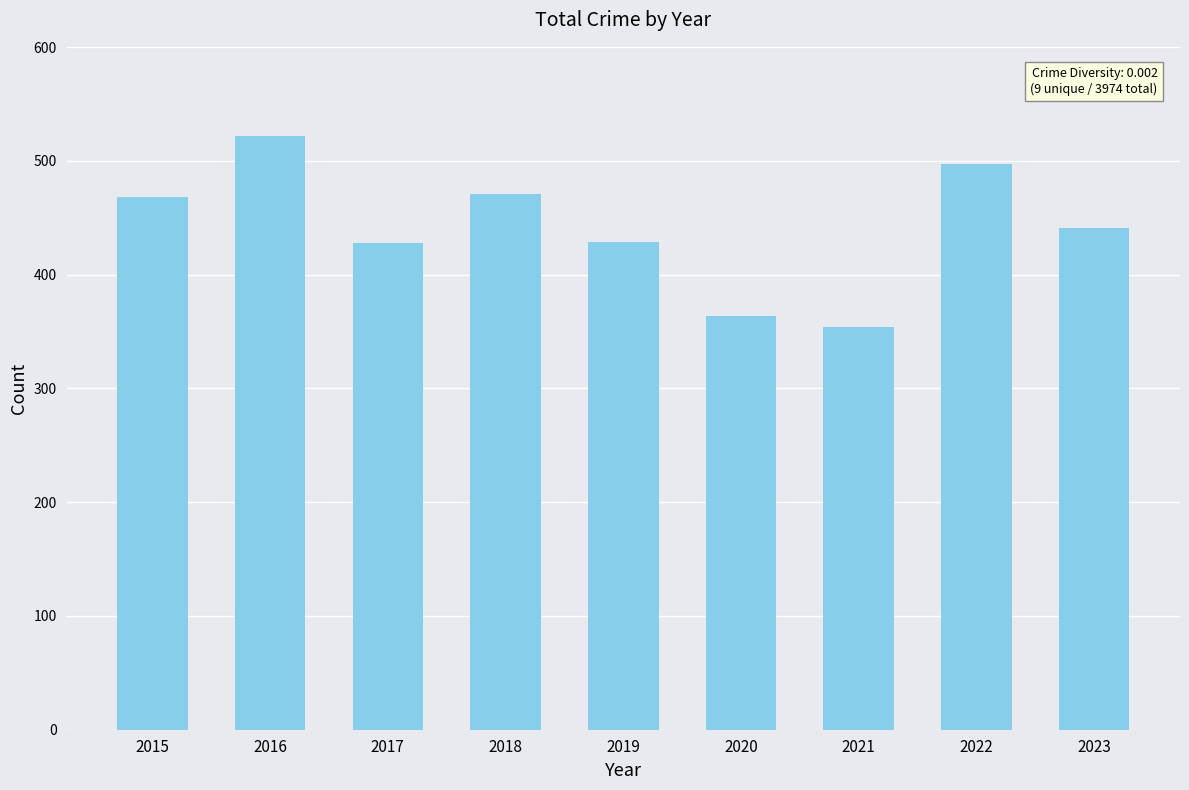

The value at 2018 is 471. True or false?

True